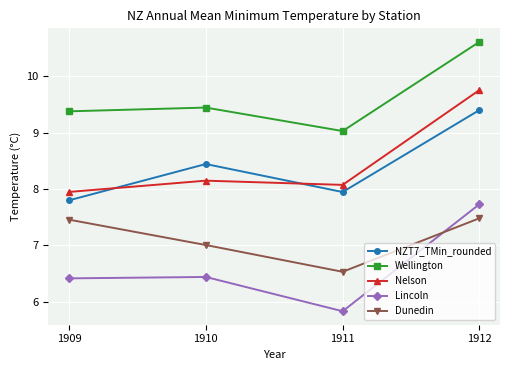

What is the value of the Lincoln point at the 4th from the left?

7.7